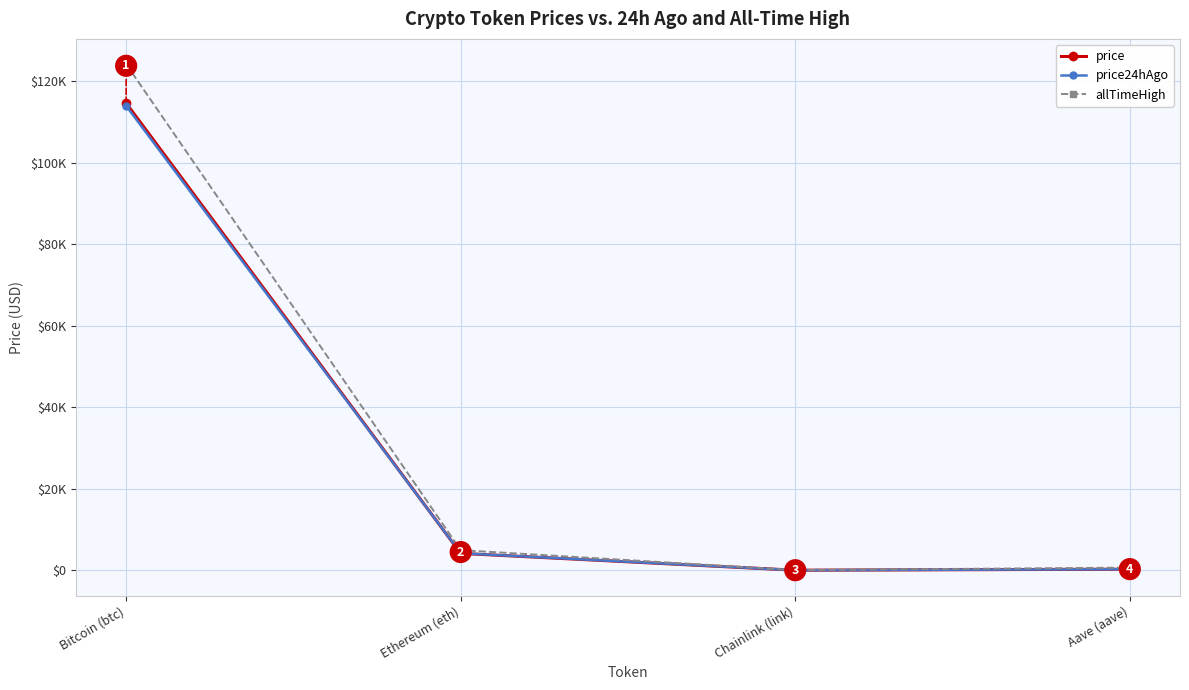

What is the difference between the price24hAgo values at Ethereum (eth) and Chainlink (link)?

4162.2